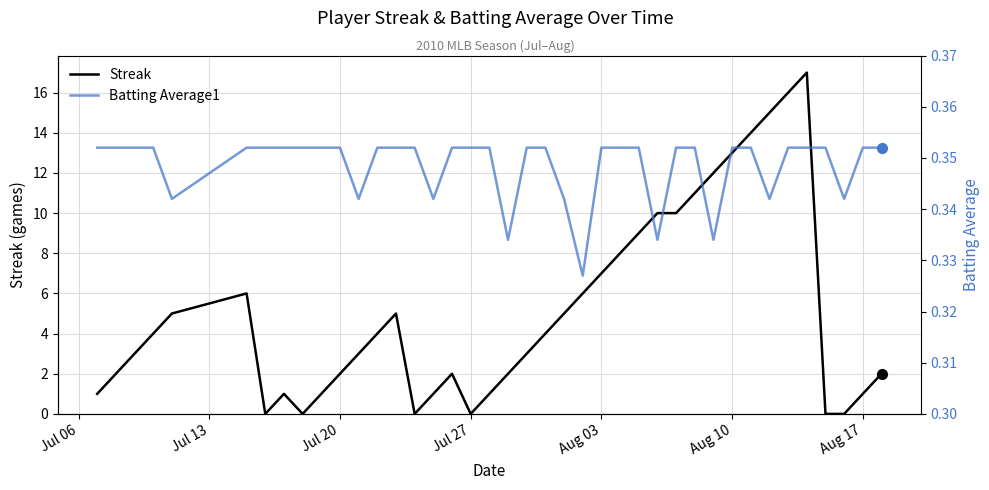

True or false: Batting Average1 and Streak intersect in this chart.

True